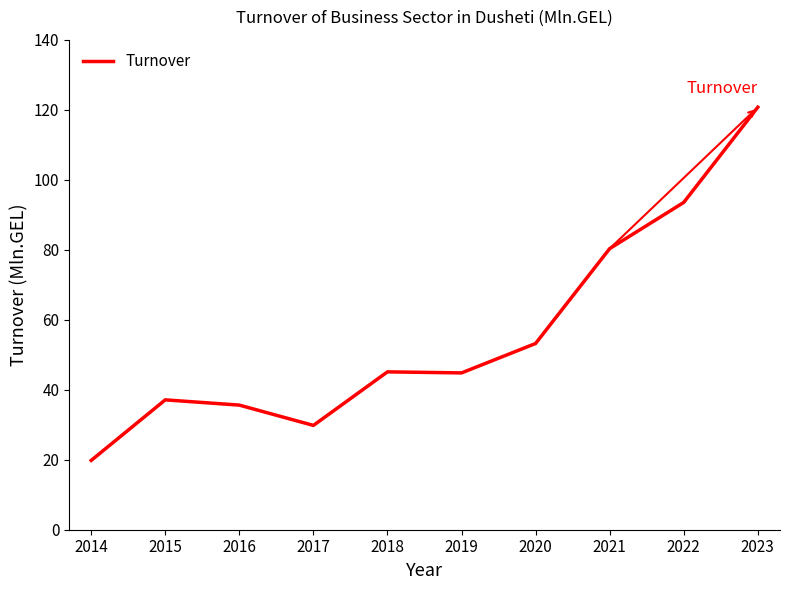

What is the ratio of the value at 2016 to the value at 2017?

1.2